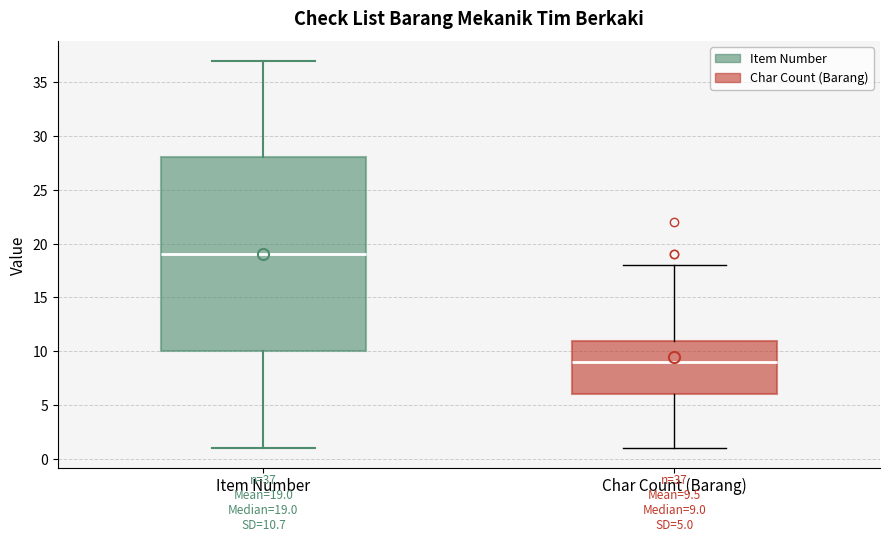

Which box's median line is the highest?

Item Number